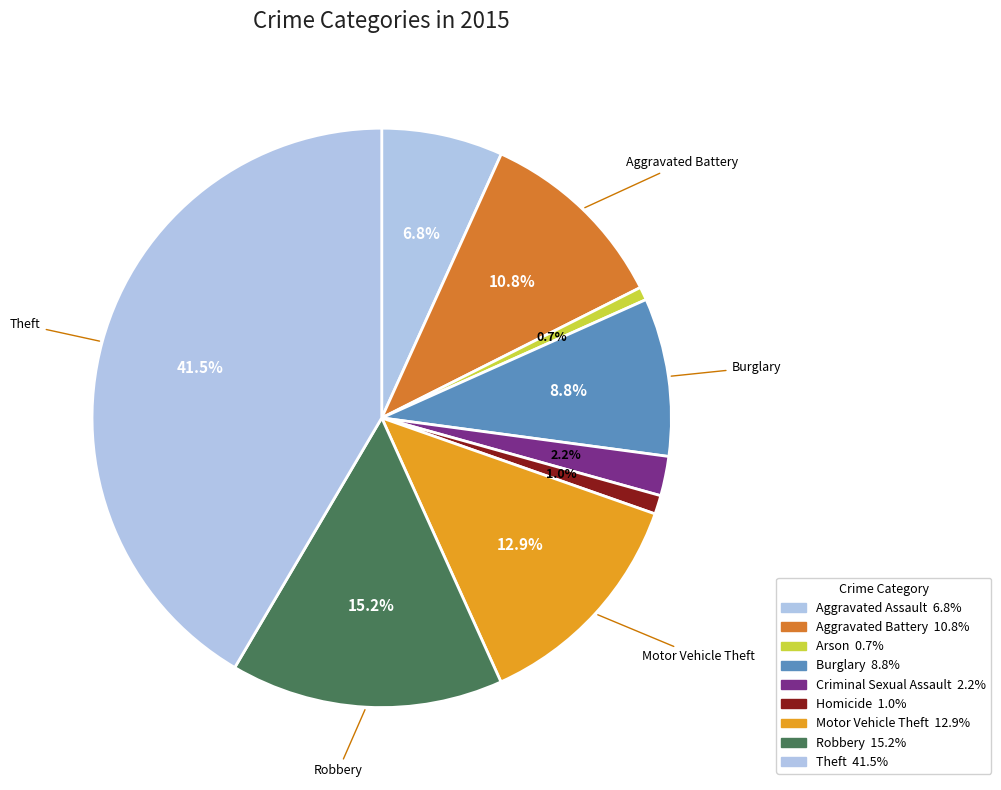

How many slices are in this pie chart?

9